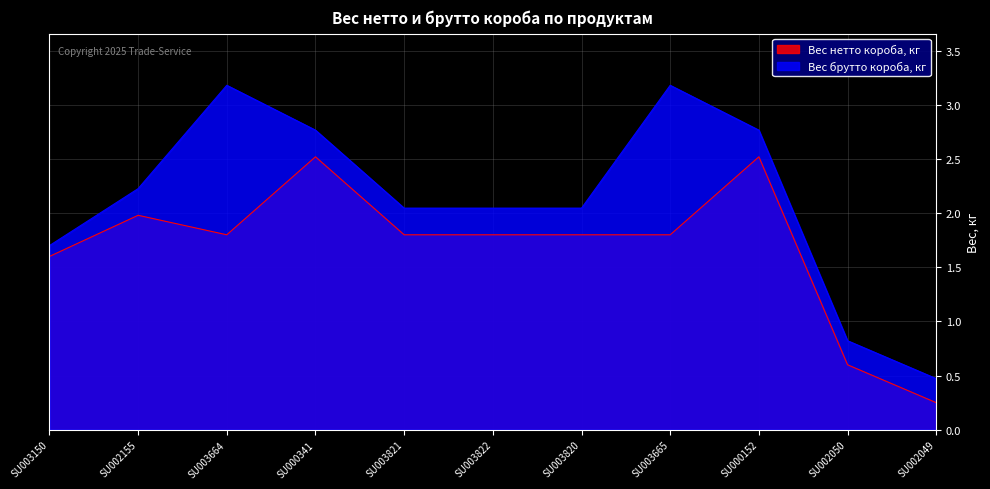

What is the lowest value of the Вес нетто короба, кг series?

0.2